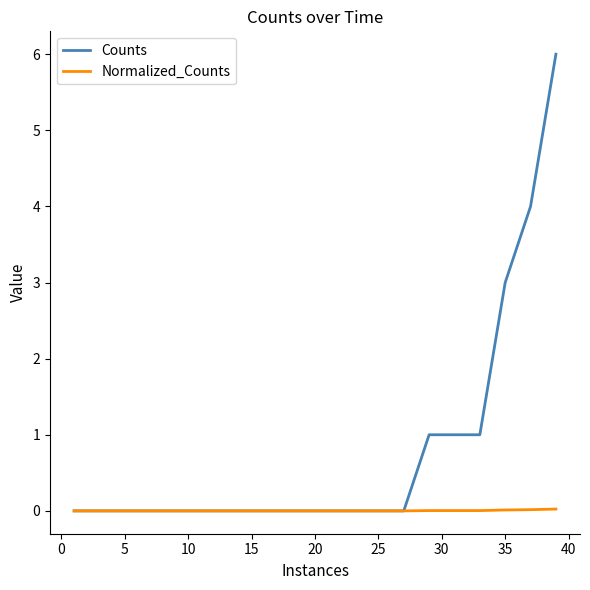

Which series has the largest range (max minus min)?

Counts